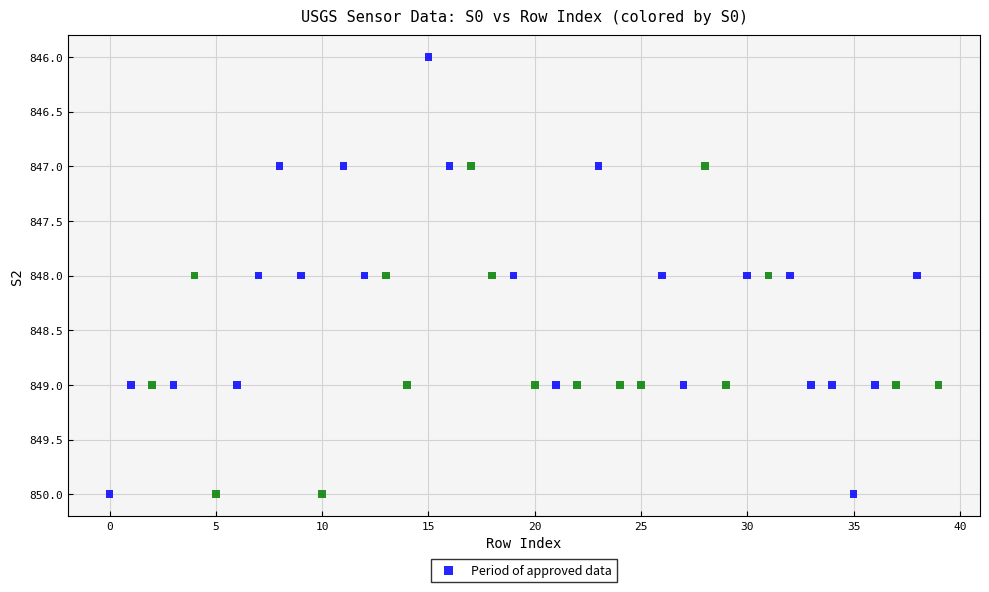

What is the range of Y values (max minus min)?

4